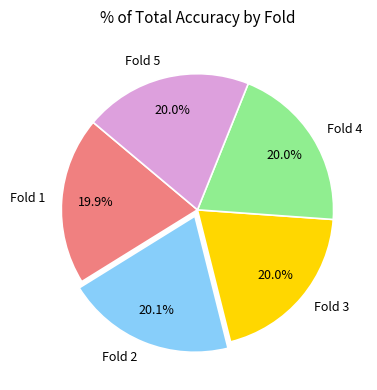

What percentage is the Fold 1 slice, to the nearest percent?

20%